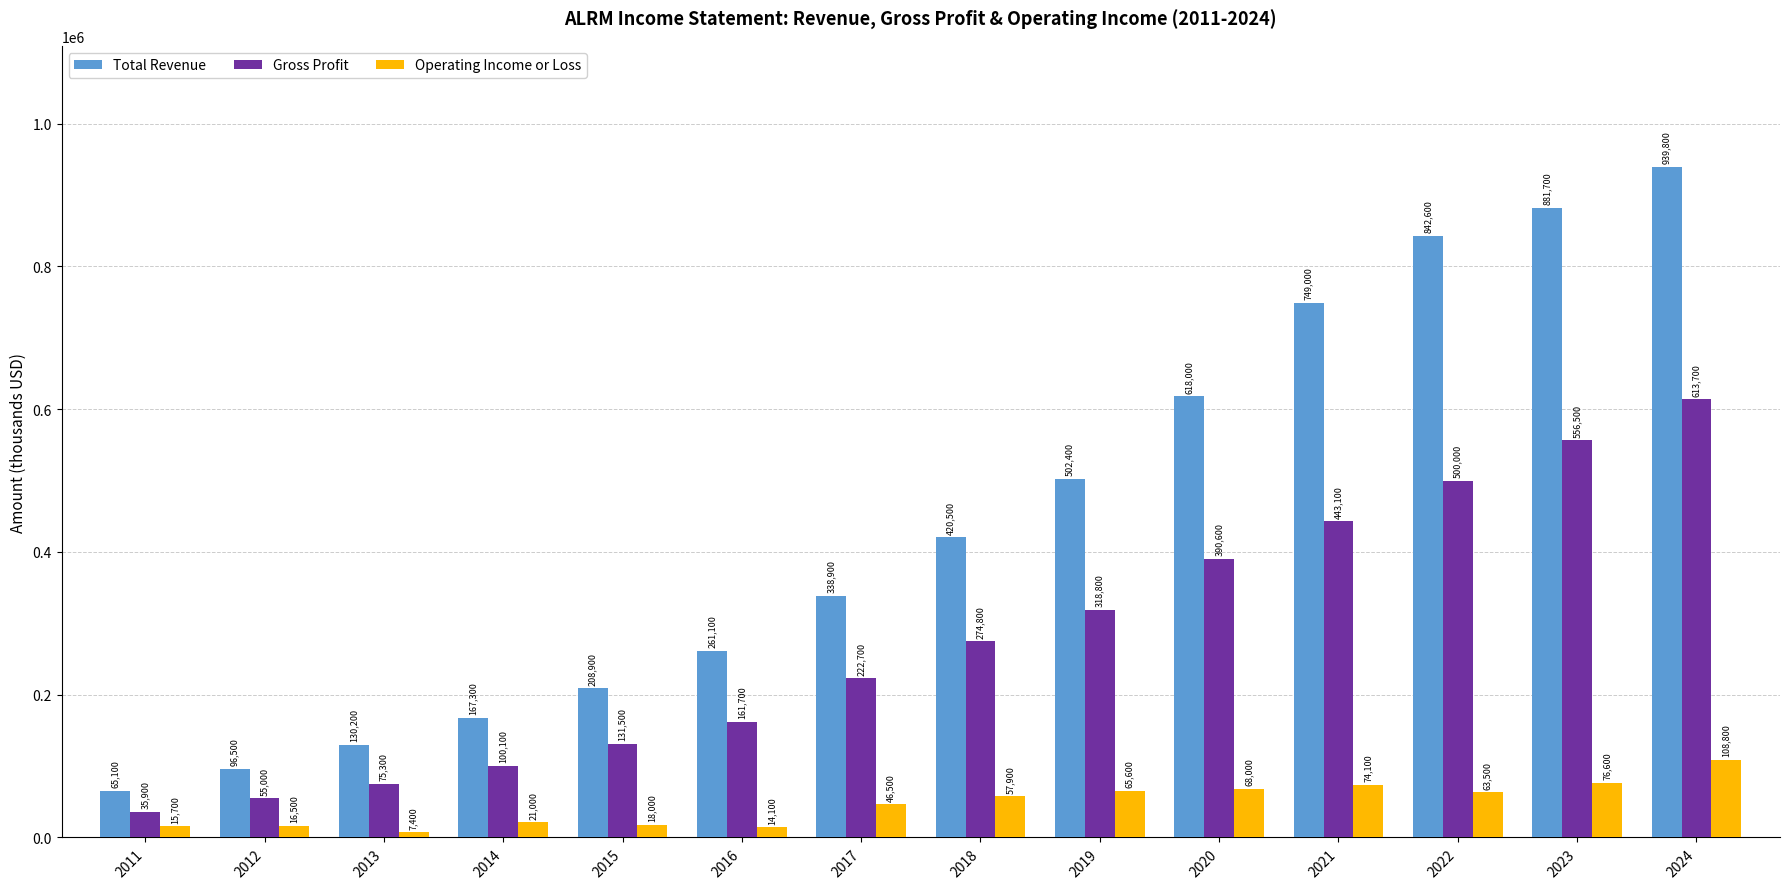

Rank the series by their average value, from highest to lowest.

Total Revenue, Gross Profit, Operating Income or Loss